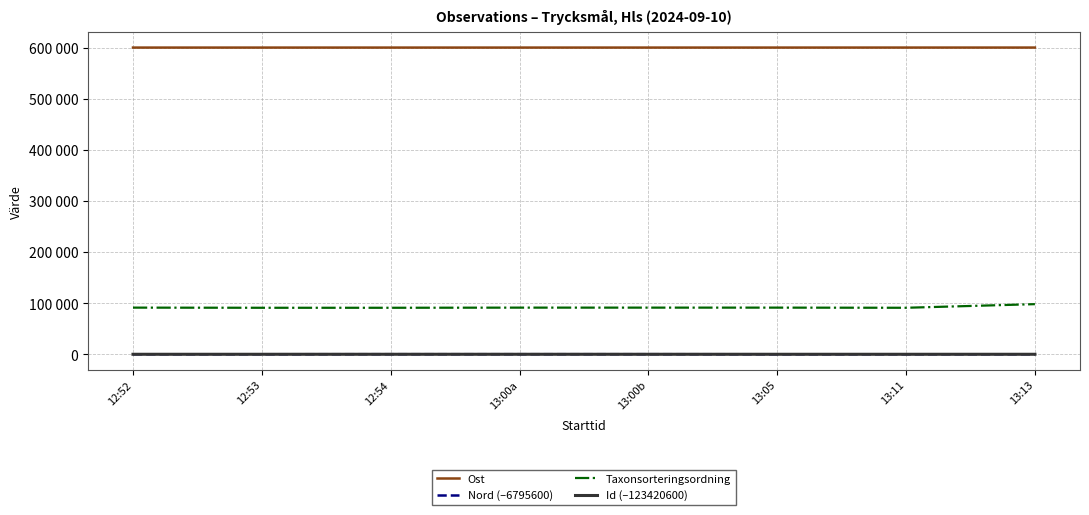

What value does the Taxonsorteringsordning series have at 13:05, to the nearest 10?

91300